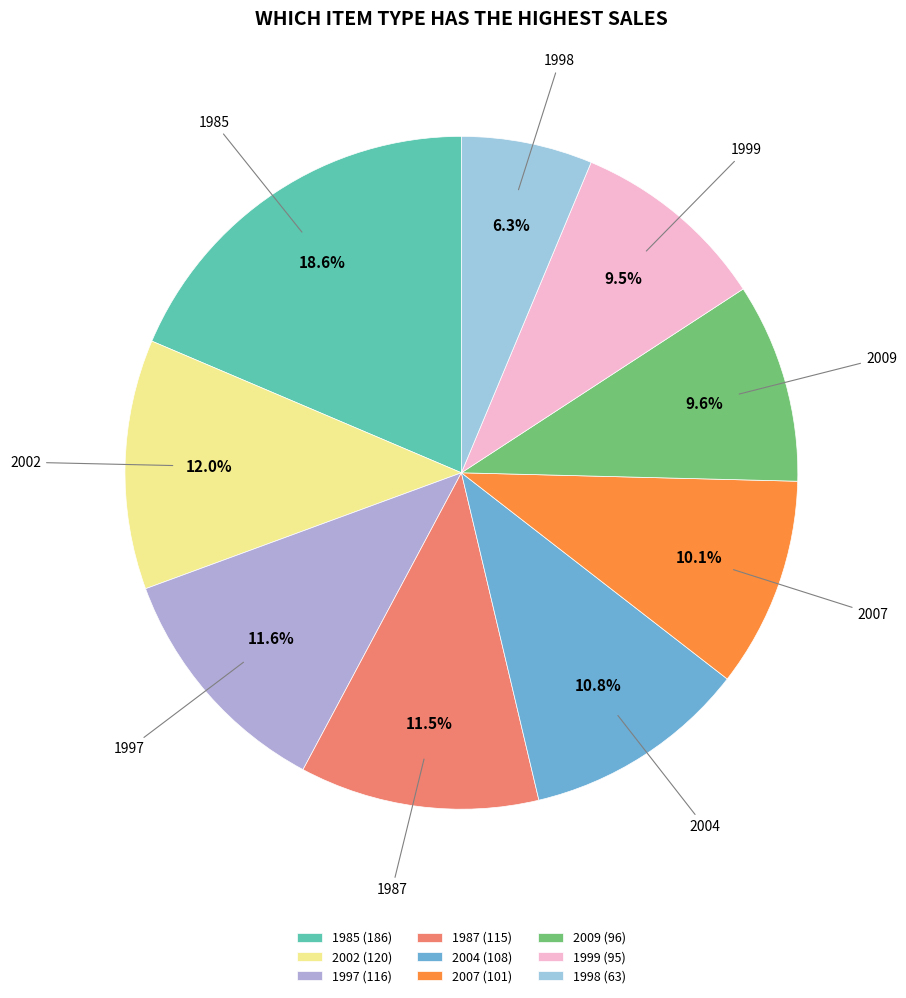

To the nearest percent, what is the combined percentage of 2002 and 2007?

22%